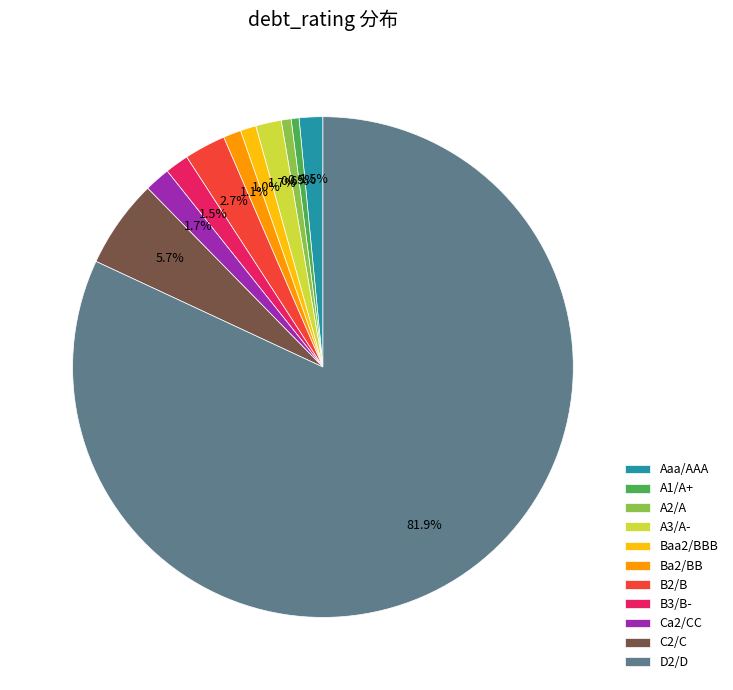

How many segments does this pie chart have?

11